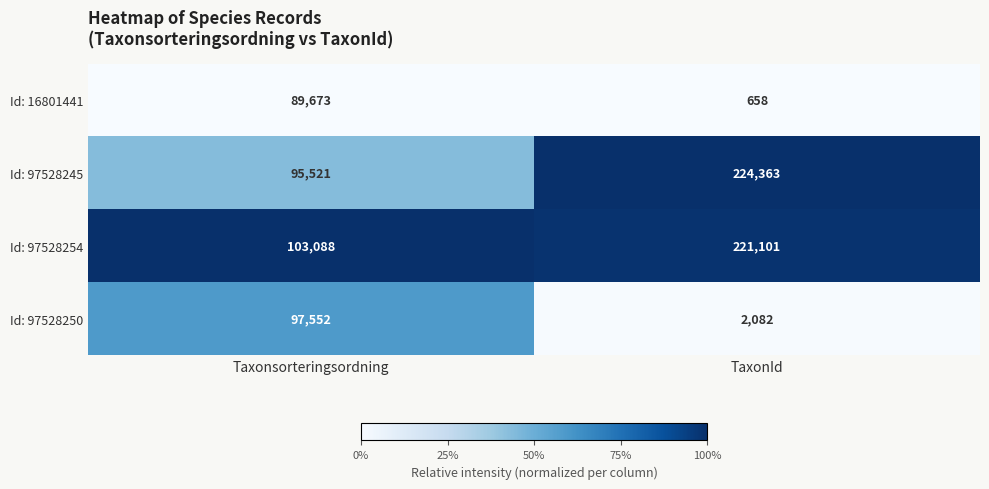

Reading left to right, what are all the values shown in this chart?

Id: 16801441: 89673	658
Id: 97528245: 95521	224363
Id: 97528254: 103088	221101
Id: 97528250: 97552	2082